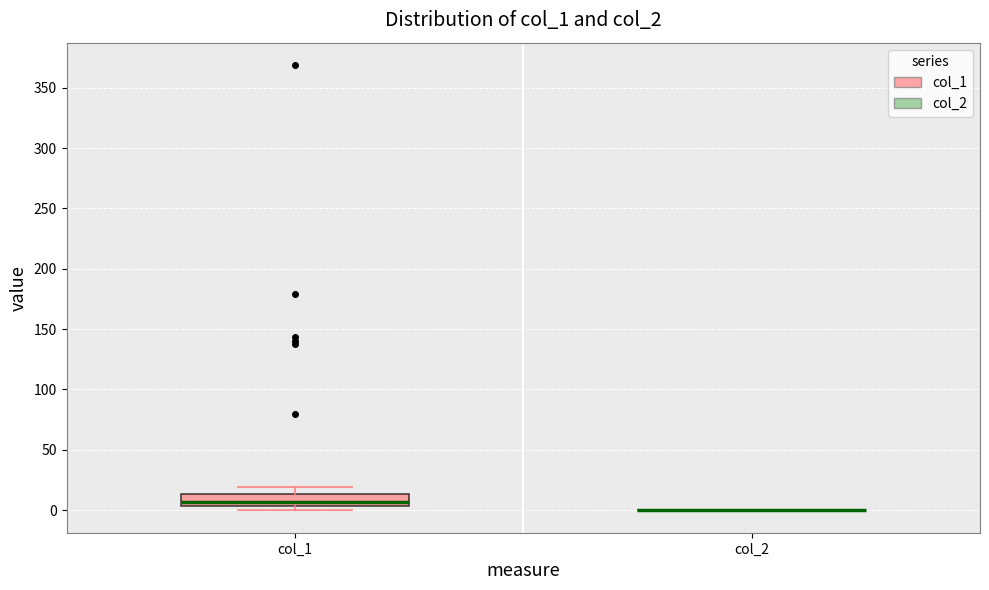

Reading left to right, read every box against the y-axis: the position of its median line, the range the box covers, and the ends of its whiskers. The values are not printed on the chart, so give them approximately, as read against the axis.

col_1: median 5 (inside the box), box 5 to 15, whiskers 0 to 20
col_2: box collapsed to a line at 0, whiskers 0 to 0